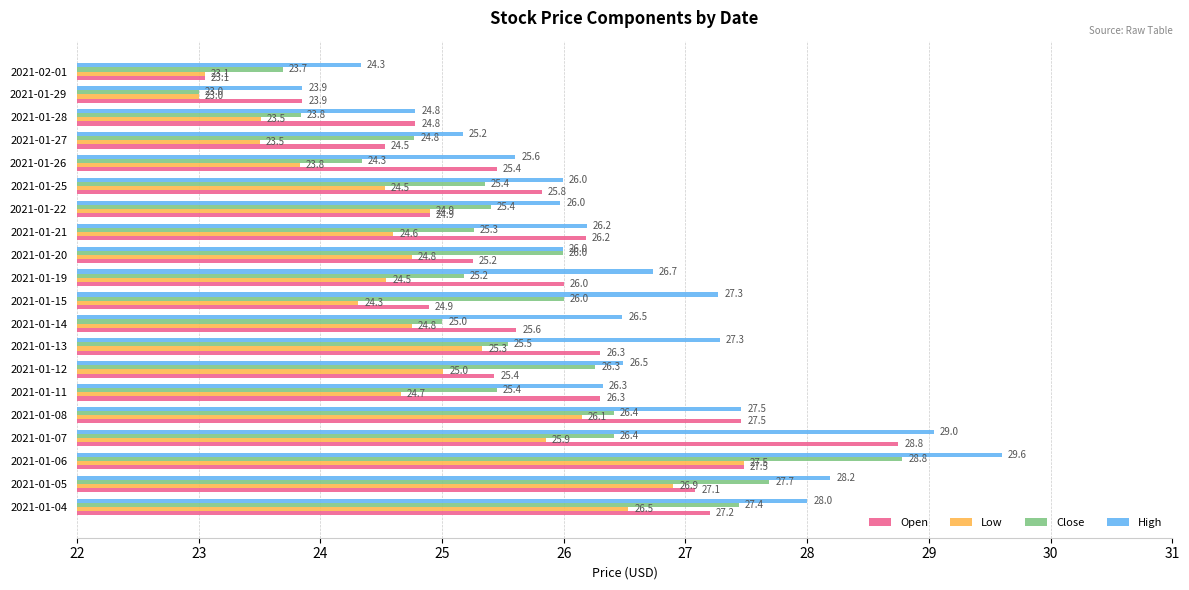

How many data points in Low are above 24?

15